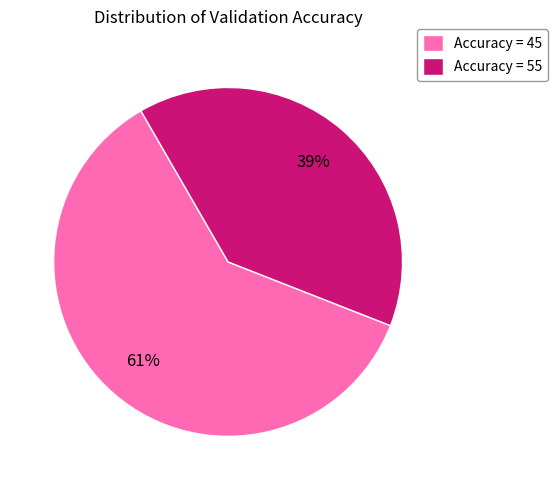

Which slice is the largest?

Accuracy = 45